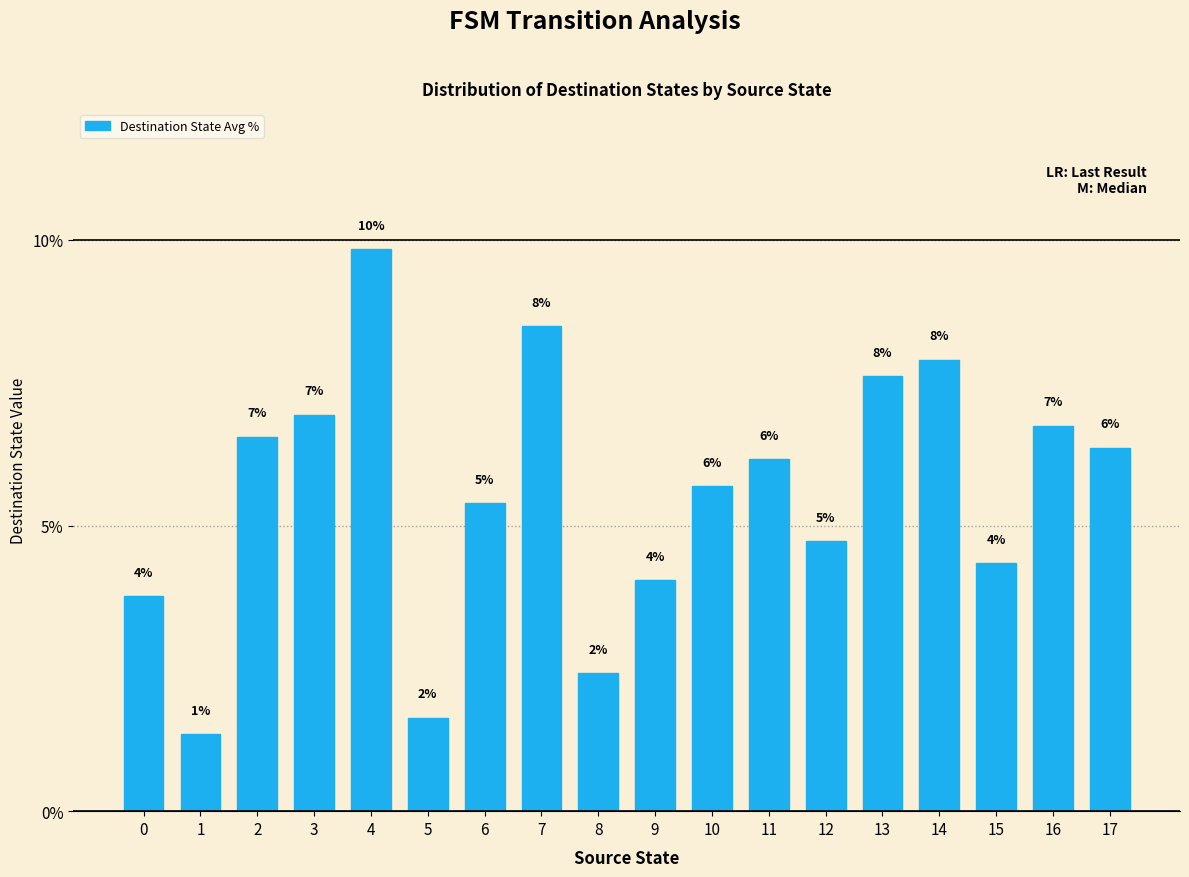

What is the difference between the values at 15 and 11?

1.8